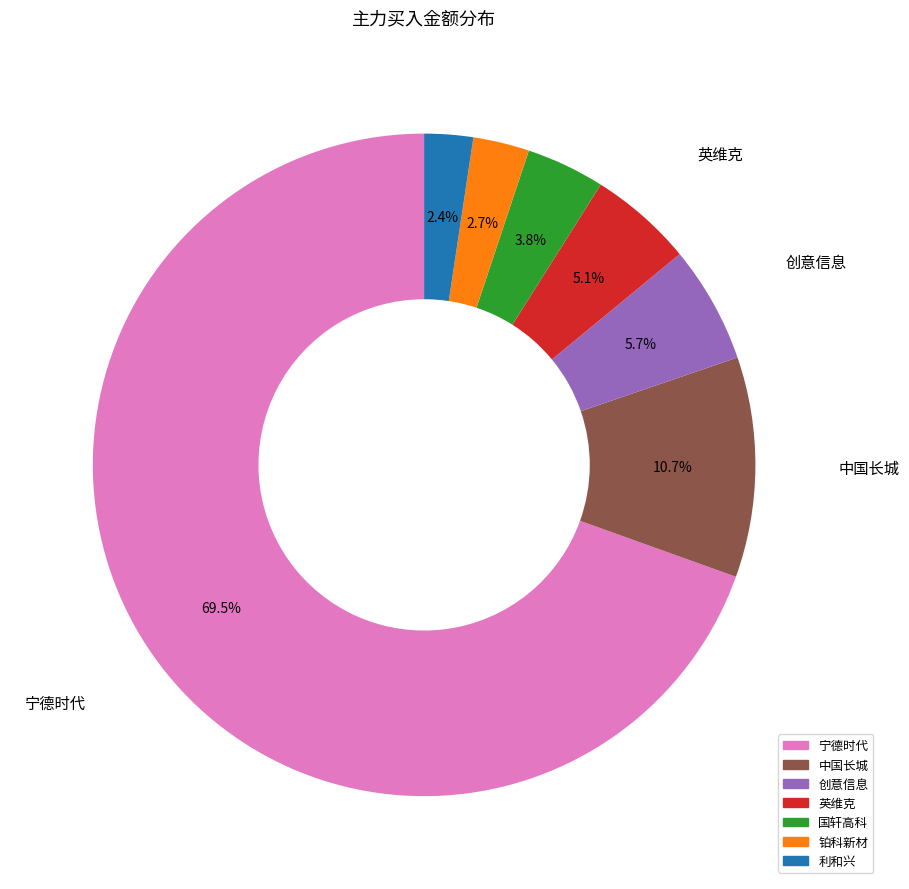

Is there a majority slice in this chart?

Yes